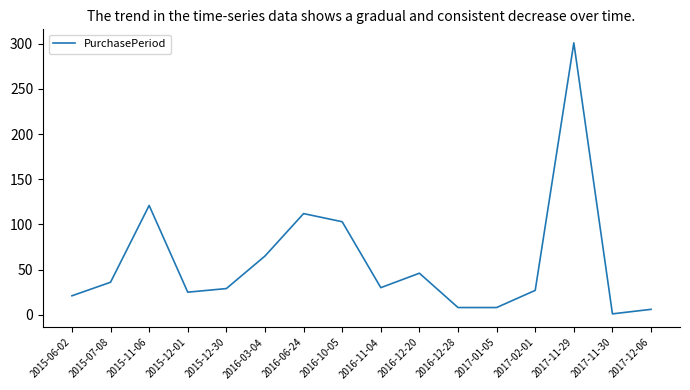

Which has a higher value, 2016-12-20 or 2015-12-30?

2016-12-20